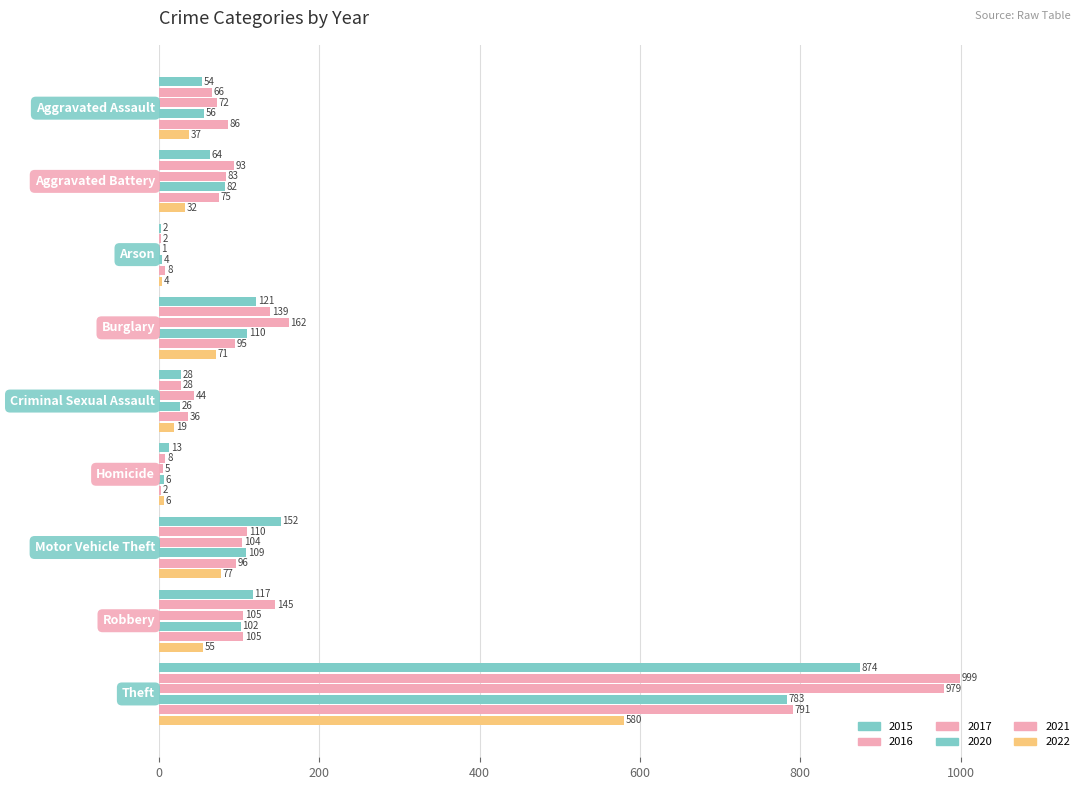

What is the difference between the maximum and minimum values in the 2022 series?

576